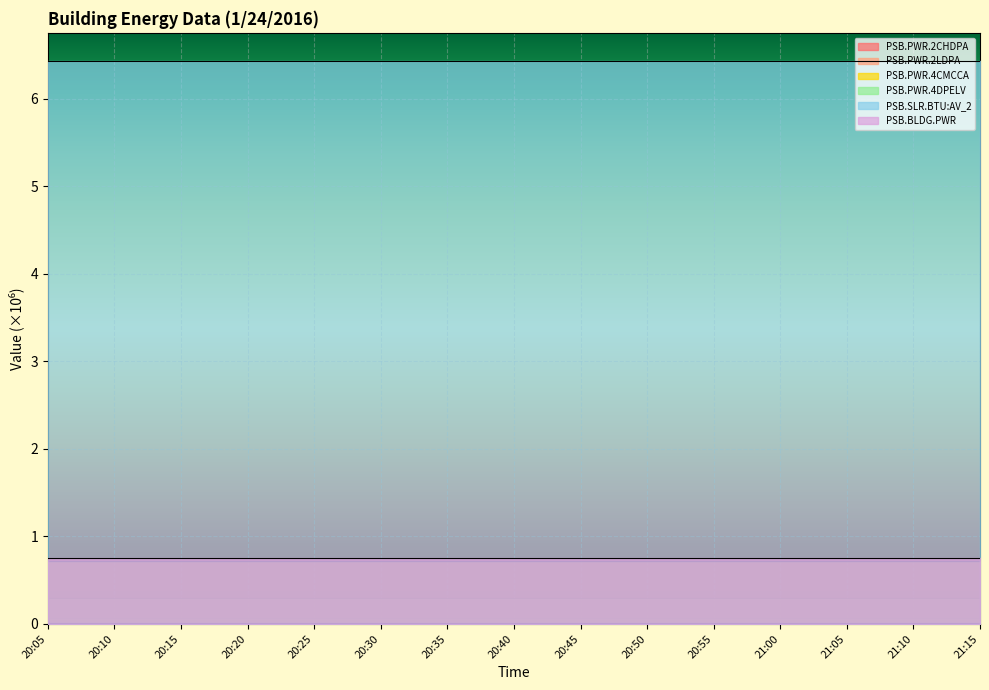

Which category has the lowest value in the PSB.PWR.2CHDPA series?

20:05